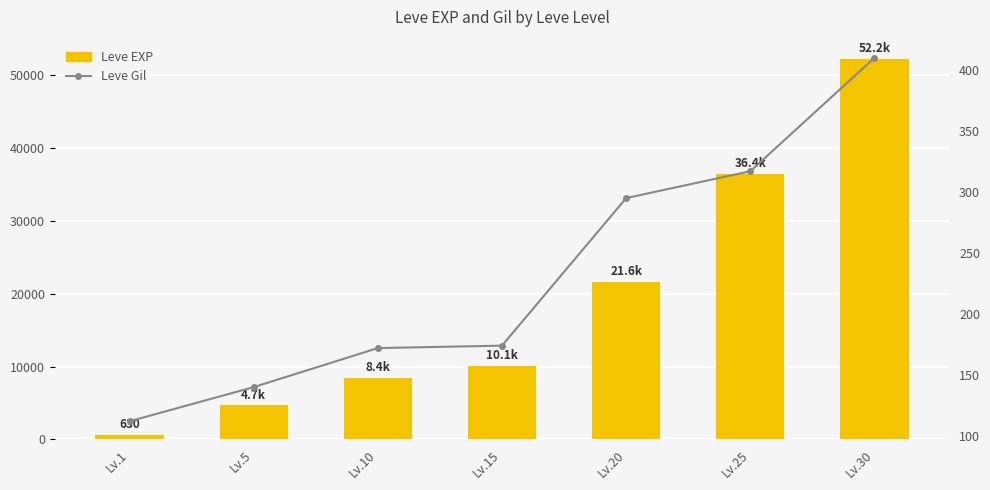

Count the number of categories in the chart.

7